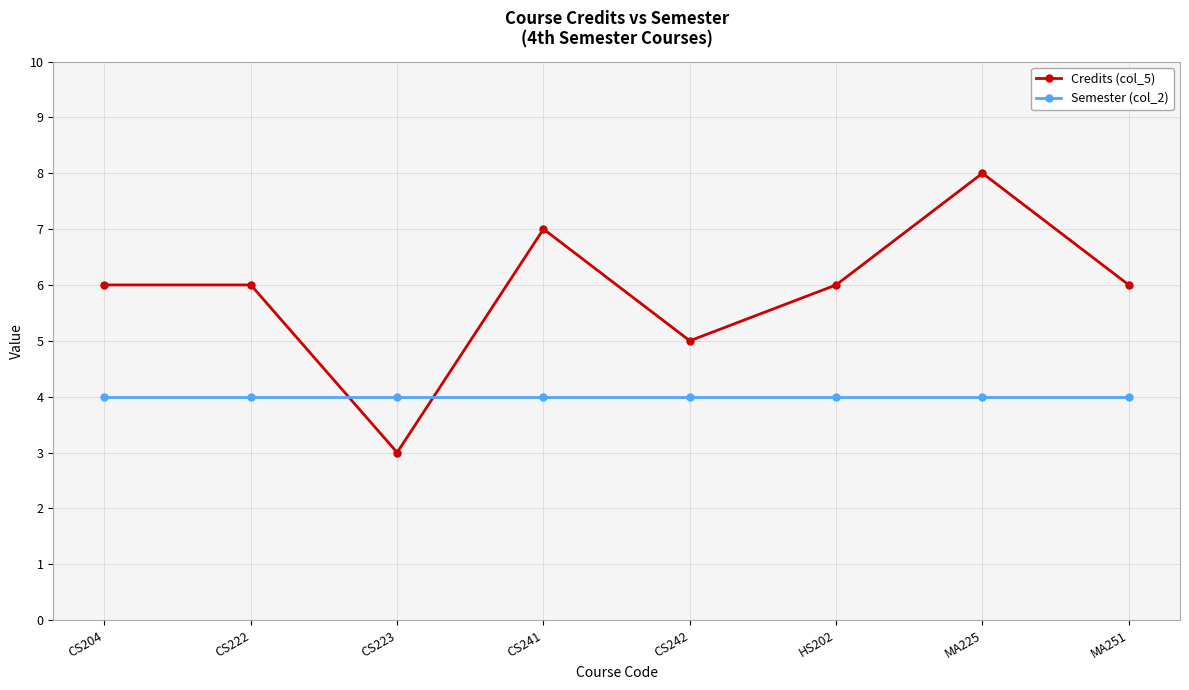

Where is the first local minimum for Credits (col_5)?

CS223